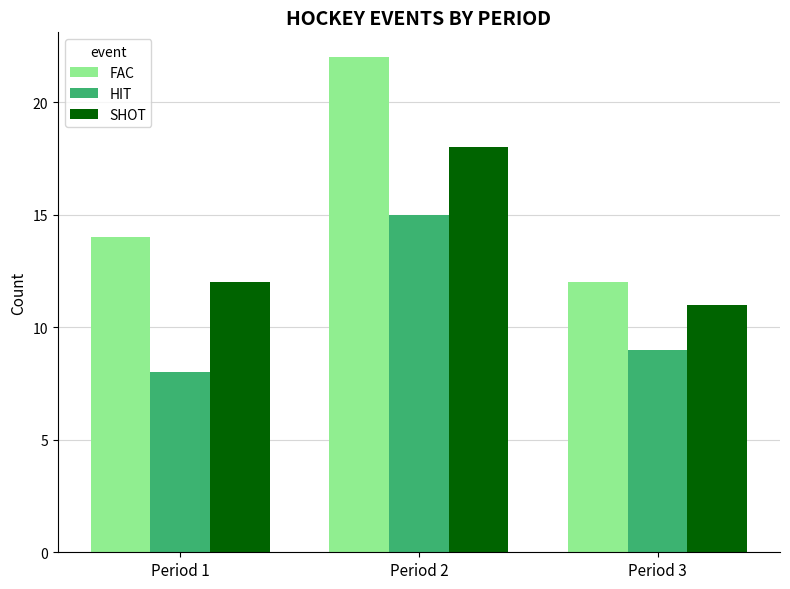

Reading right to left, transcribe all the data shown in this chart.

FAC: Period 3=12	Period 2=22	Period 1=14
HIT: Period 3=9	Period 2=15	Period 1=8
SHOT: Period 3=11	Period 2=18	Period 1=12